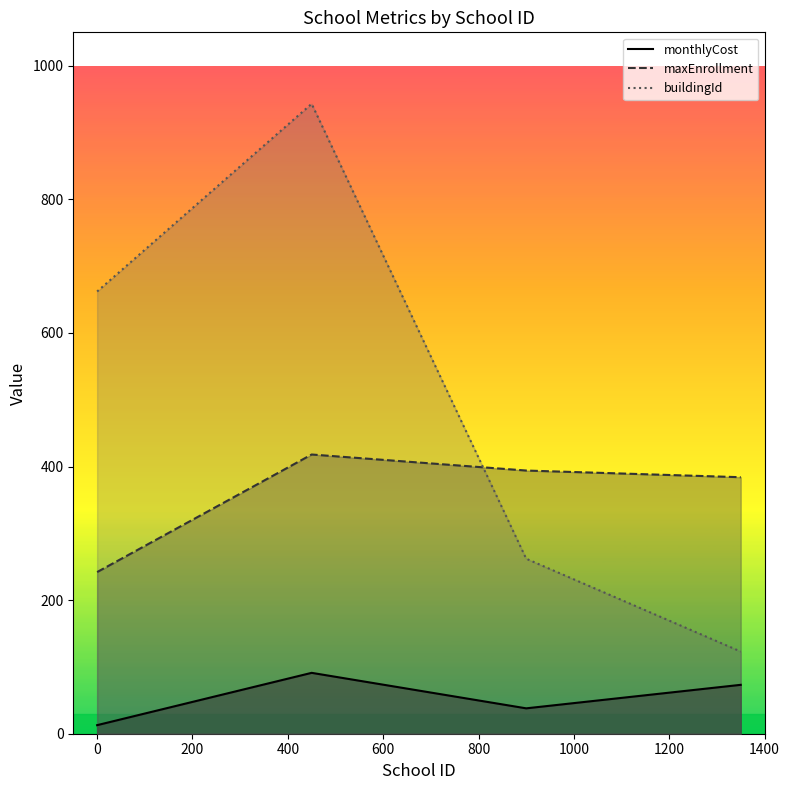

Rank the series by their average value, from highest to lowest.

buildingId, maxEnrollment, monthlyCost